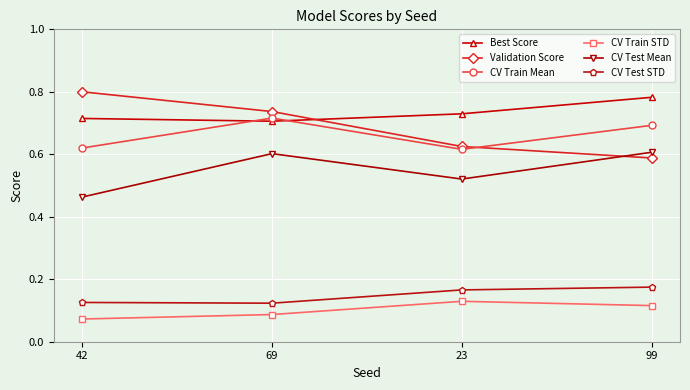

Between 42 and 23, which series saw the biggest shift?

Validation Score